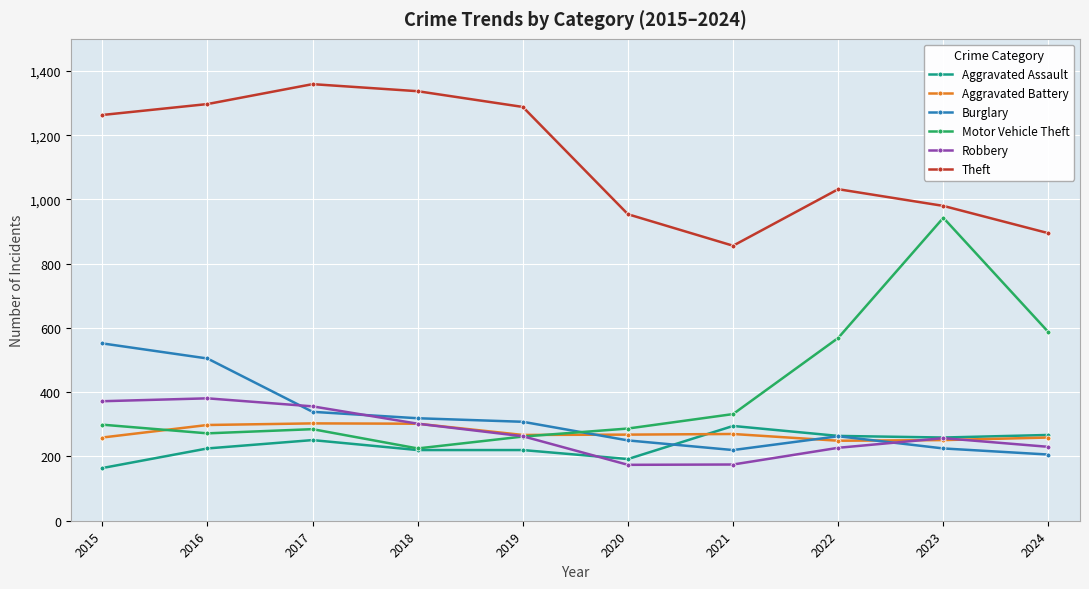

Which series has the largest range (max minus min)?

Motor Vehicle Theft